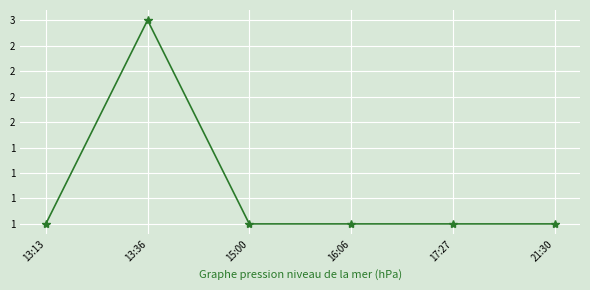

Is this an area chart (filled region under the line)?

No